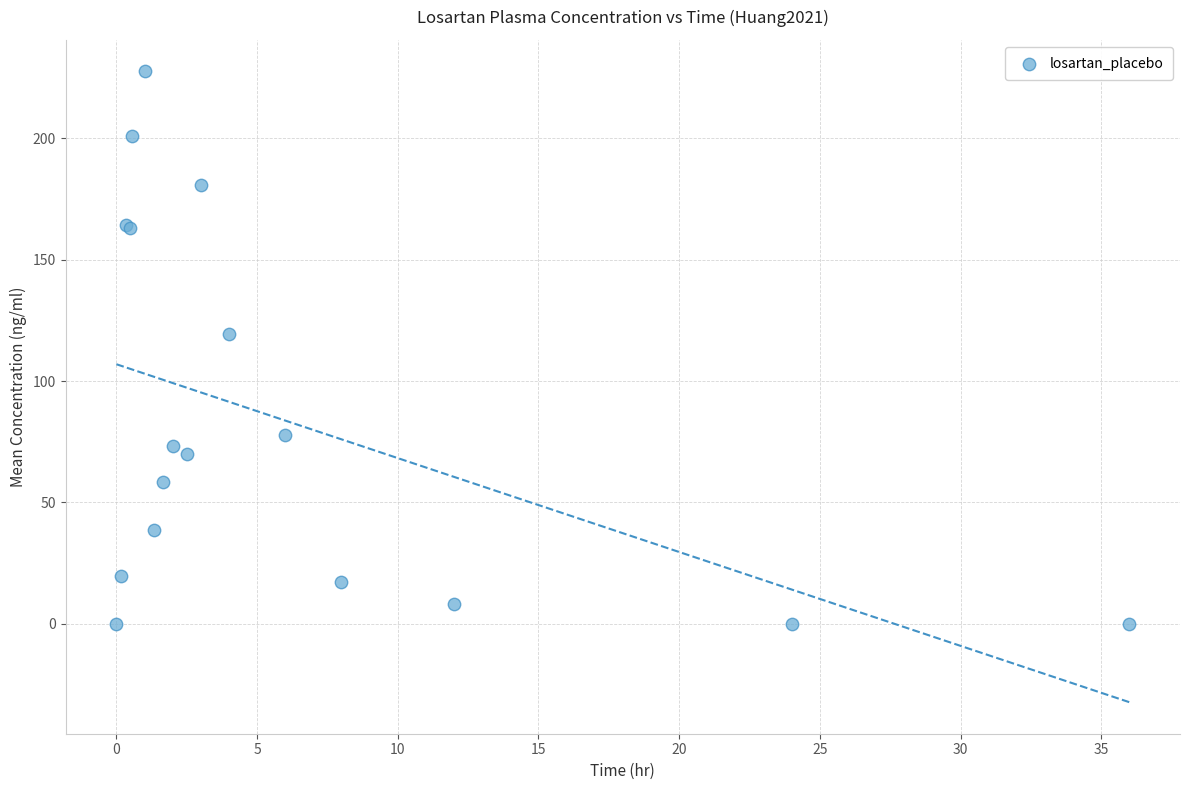

What Y value in the scatter plot is closest to 113?

119.3